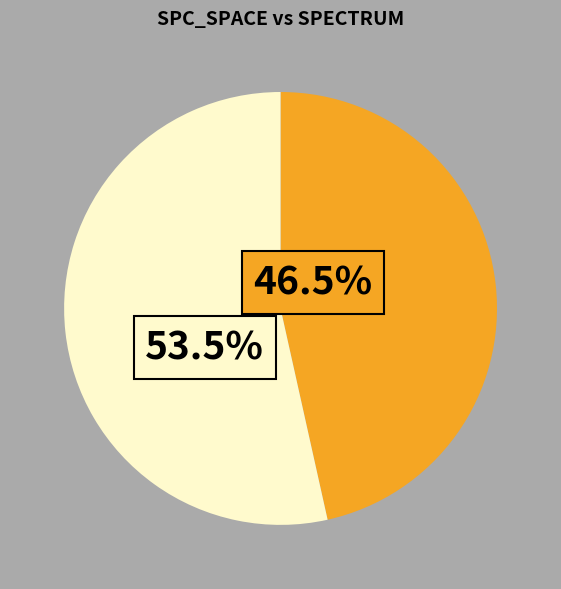

How many slices are in this pie chart?

2